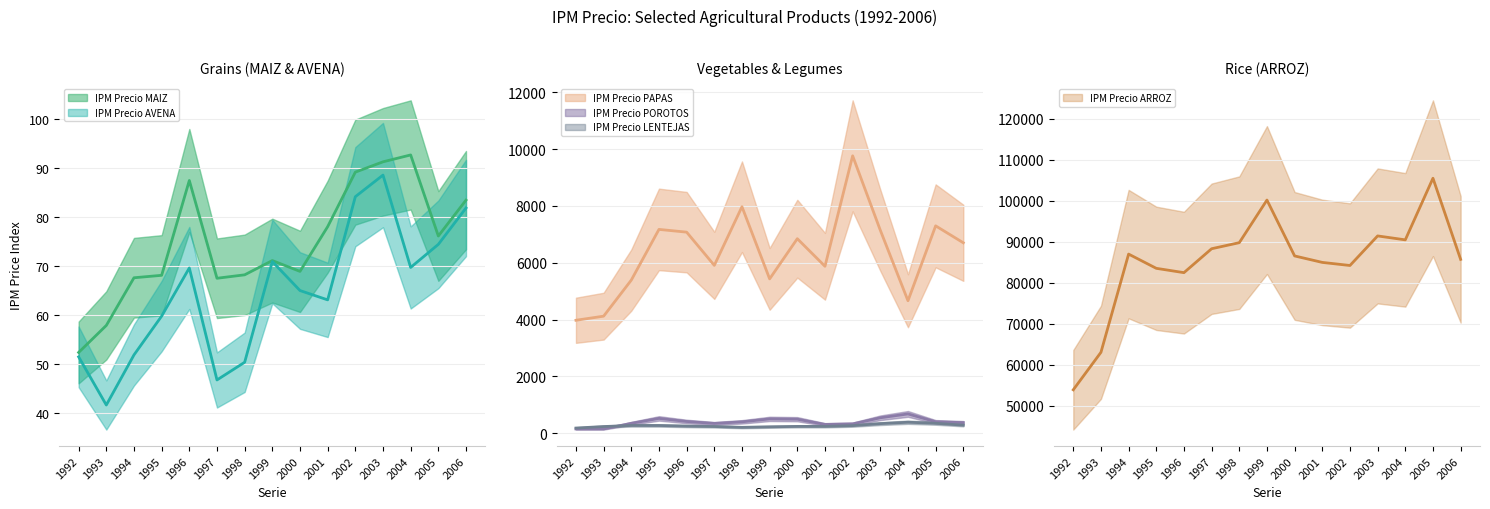

What is the difference between the second highest and minimum values in the IPM Precio LENTEJAS series?

167.9